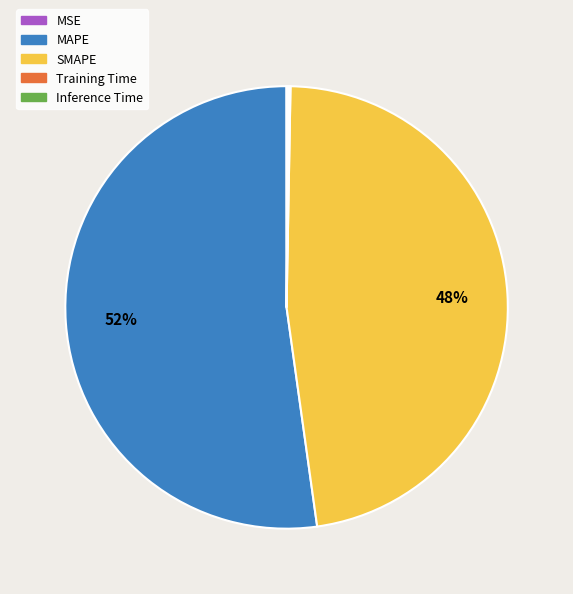

True or false: SMAPE accounts for 35% of the total.

False